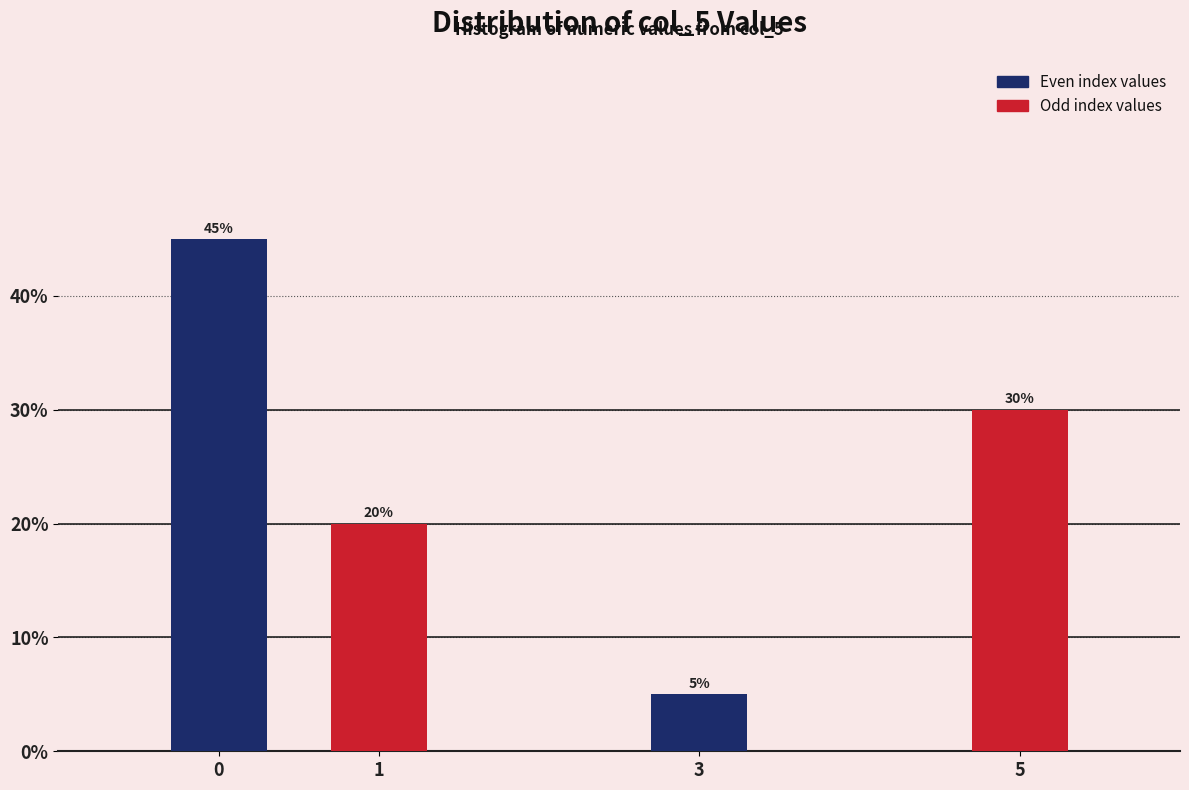

Reading left to right, transcribe all the data shown in this chart.

45	20	5	30